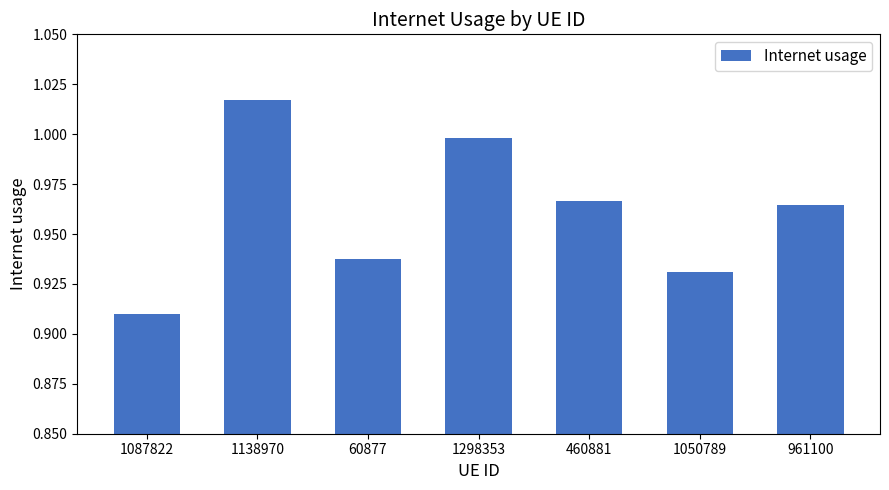

What is the label of the 5th bar from the right?

60877